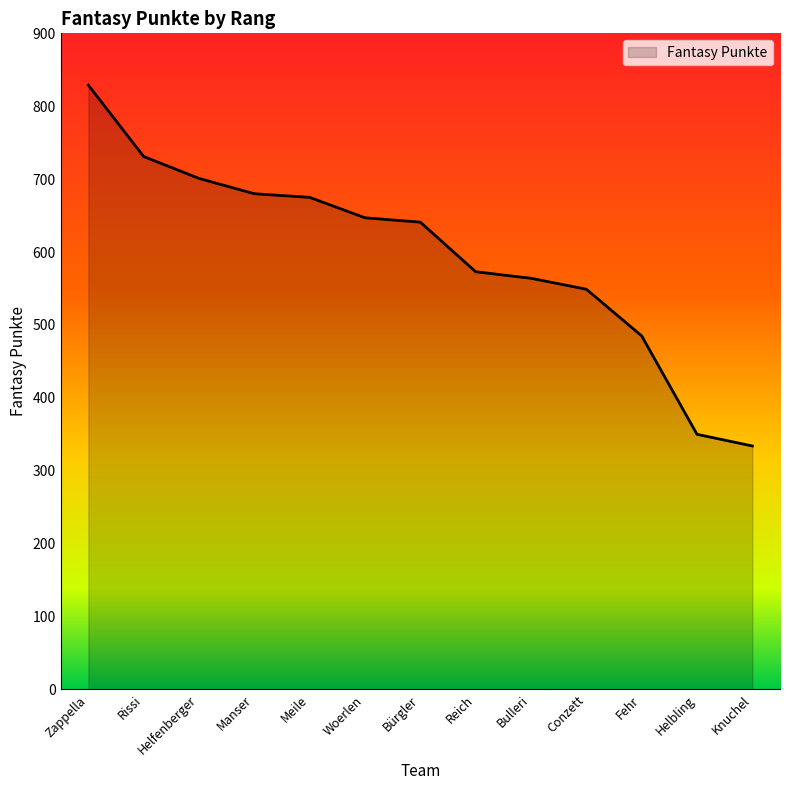

What is the difference between the values at Conzett and Knuchel?

215